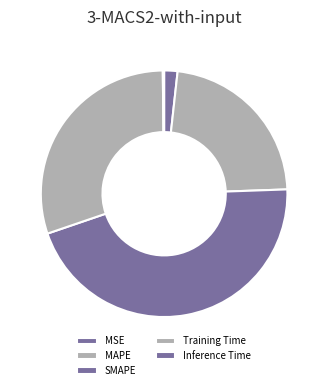

To the nearest percent, what is the difference between the Training Time and MSE slice percentages?

28%